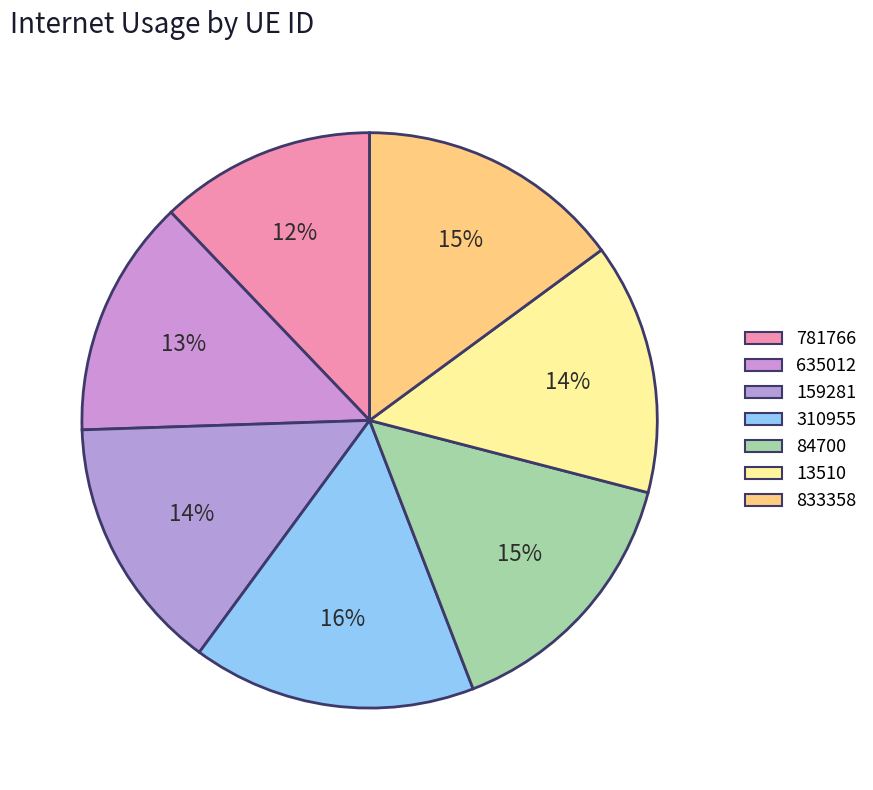

True or false: 781766 accounts for 12% of the total.

True